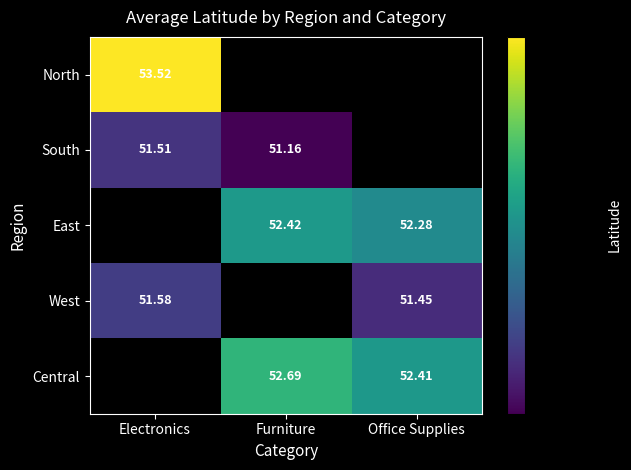

Is the value of Central at Office Supplies greater than the value of North at Electronics?

No